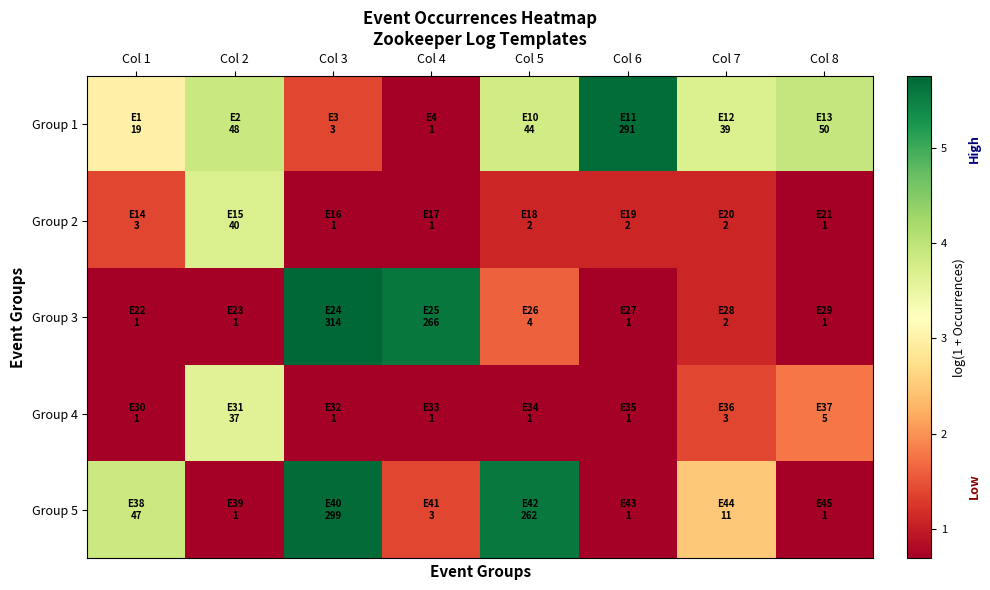

Reading left to right, extract all data points from this chart.

Group 1: Col 1=3.0	Col 2=3.9	Col 3=1.4	Col 4=0.7	Col 5=3.8	Col 6=5.7	Col 7=3.7	Col 8=3.9
Group 2: Col 1=1.4	Col 2=3.7	Col 3=0.7	Col 4=0.7	Col 5=1.1	Col 6=1.1	Col 7=1.1	Col 8=0.7
Group 3: Col 1=0.7	Col 2=0.7	Col 3=5.8	Col 4=5.6	Col 5=1.6	Col 6=0.7	Col 7=1.1	Col 8=0.7
Group 4: Col 1=0.7	Col 2=3.6	Col 3=0.7	Col 4=0.7	Col 5=0.7	Col 6=0.7	Col 7=1.4	Col 8=1.8
Group 5: Col 1=3.9	Col 2=0.7	Col 3=5.7	Col 4=1.4	Col 5=5.6	Col 6=0.7	Col 7=2.5	Col 8=0.7